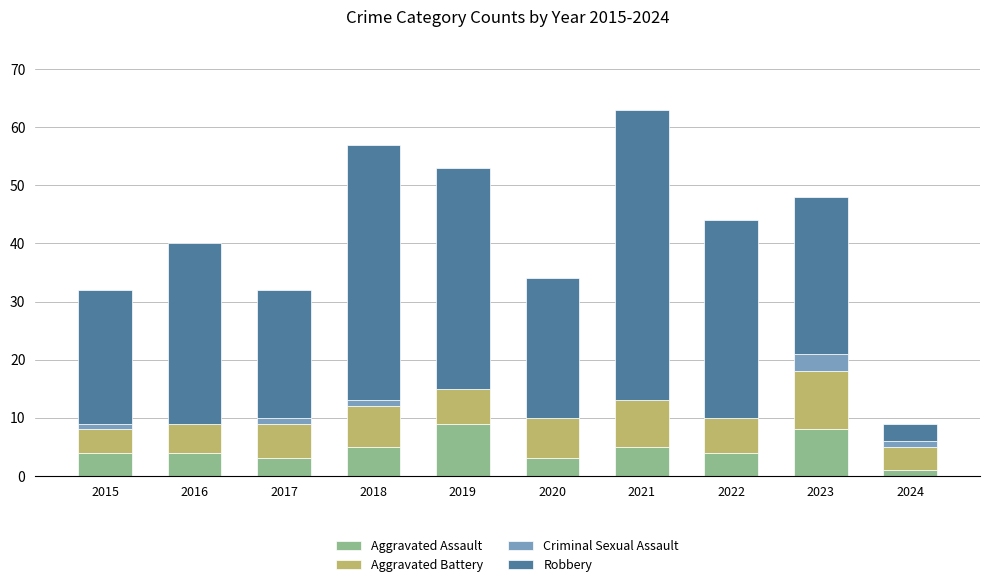

What is the highest value of the Aggravated Assault series?

9